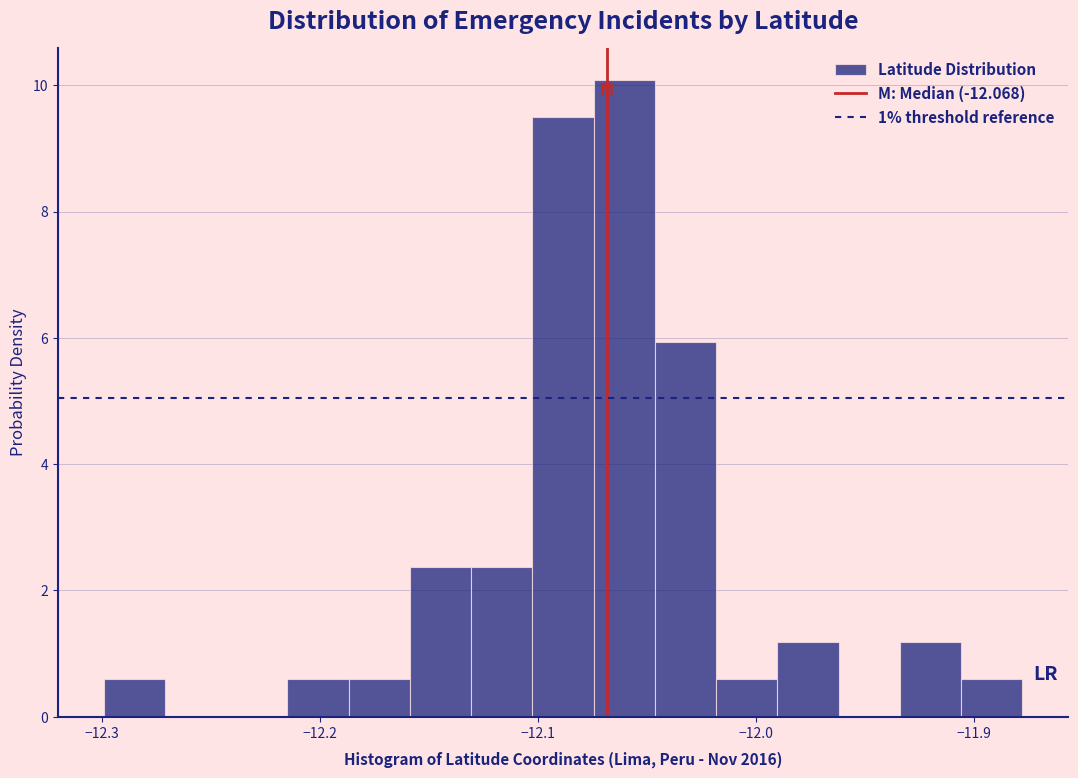

Around what value on the x-axis is the tallest bar? Give the approximate position of its centre, as read against the axis.

-12.06